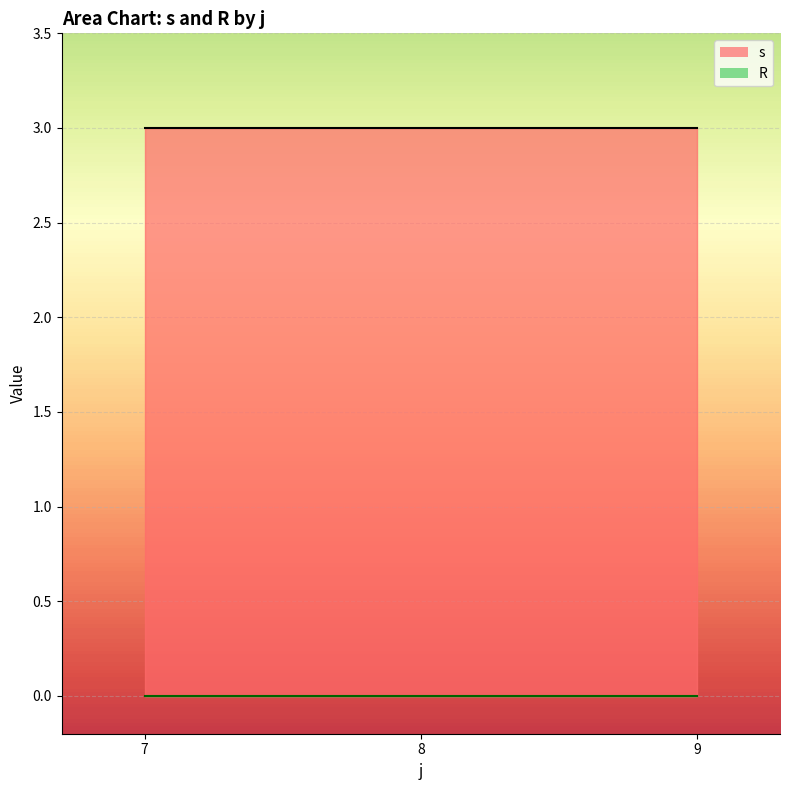

What is the sum of all s values?

9